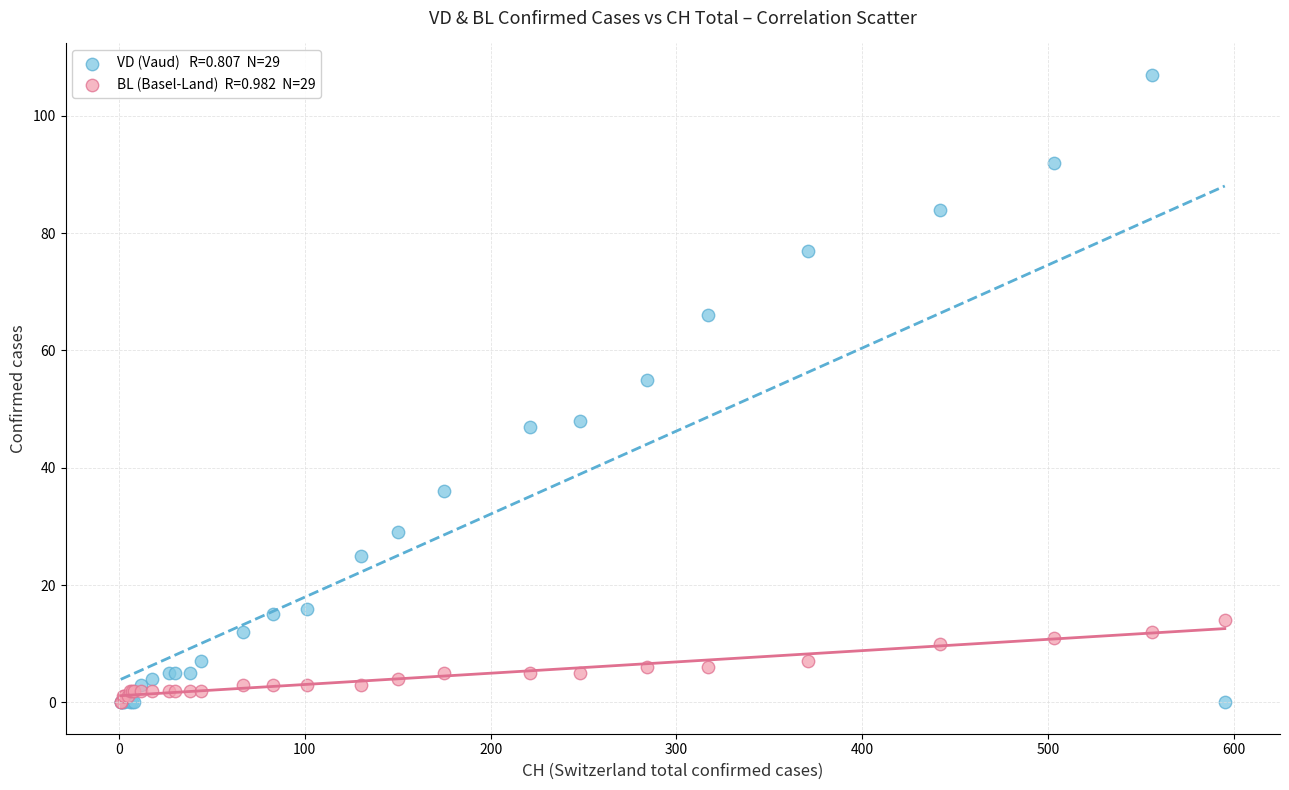

Across all series, what Y value is closest to 53?

55